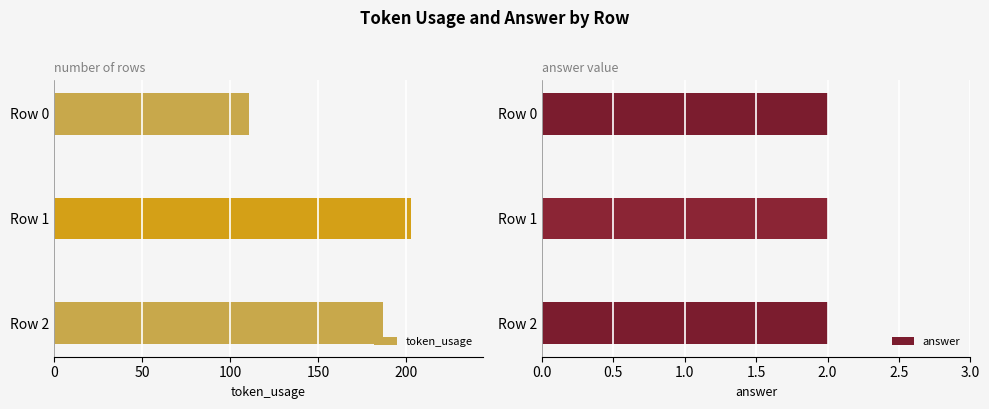

What are all the series names shown in the legend?

token_usage, answer